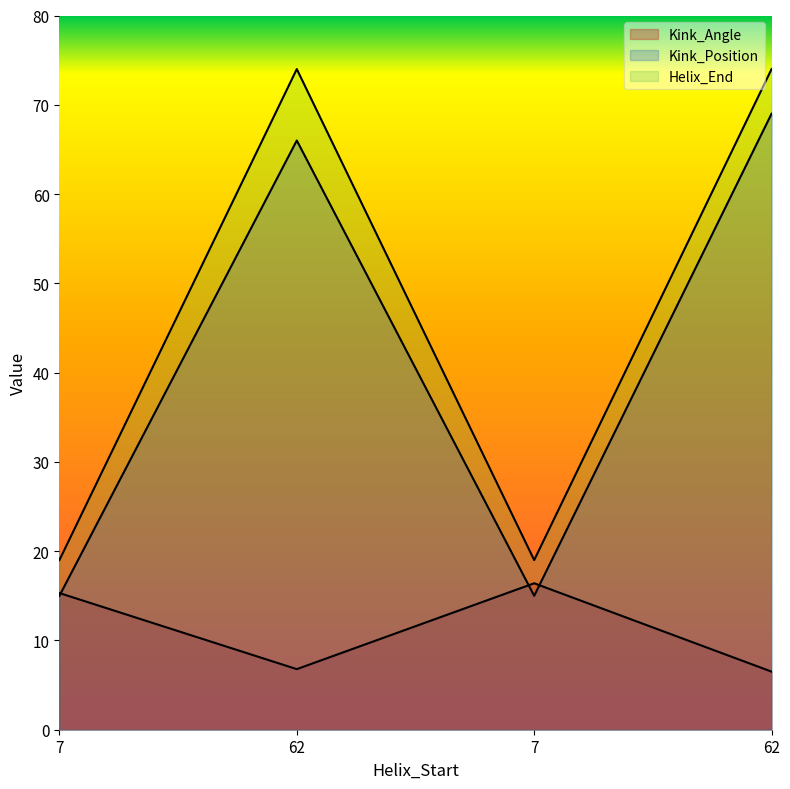

How many interior local valleys does the Kink_Position series have?

1